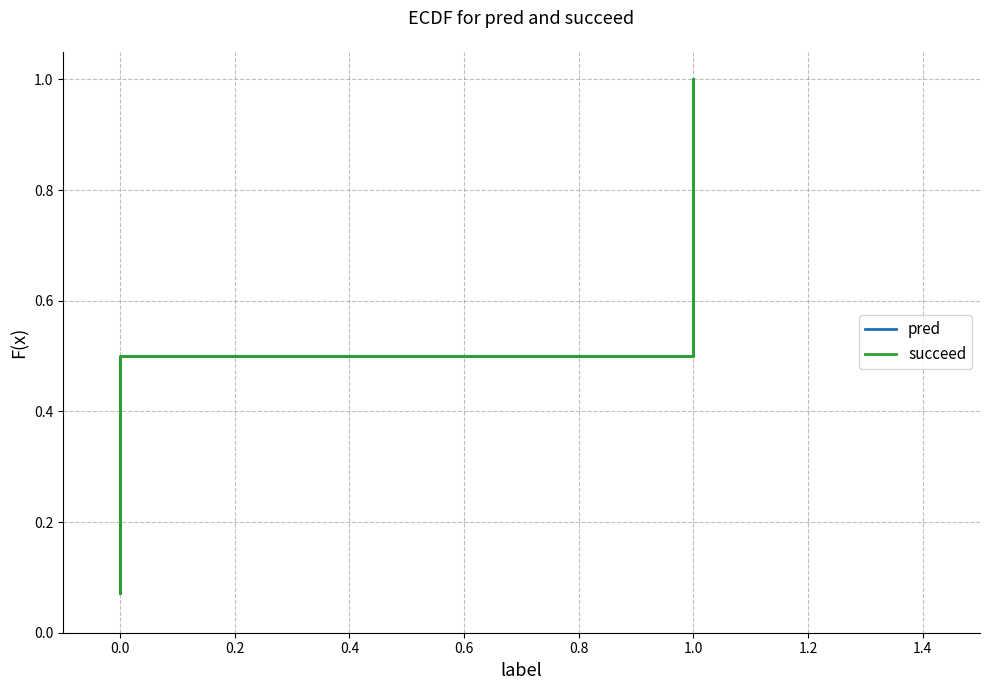

What is the difference between the maximum and minimum values in the pred series?

0.9